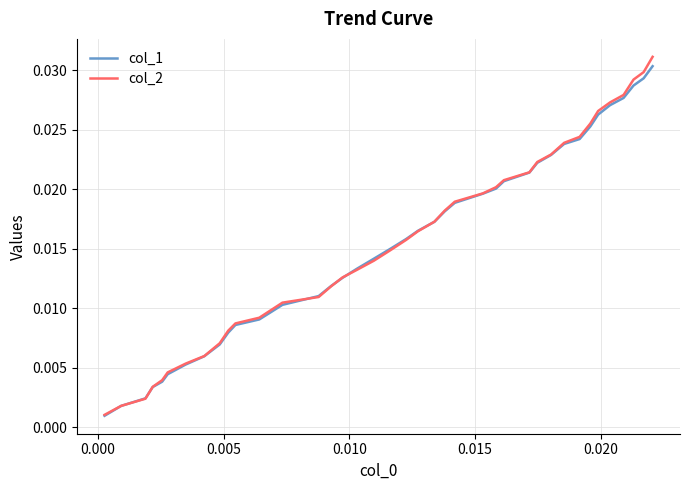

Which series has the largest range (max minus min)?

col_2